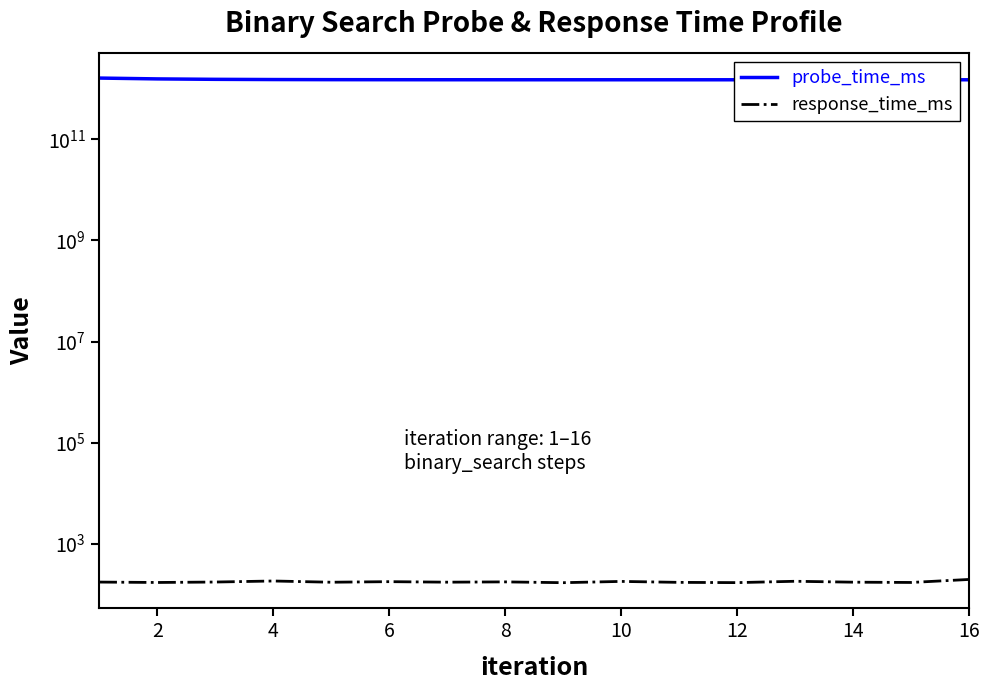

True or false: probe_time_ms and response_time_ms intersect in this chart.

False